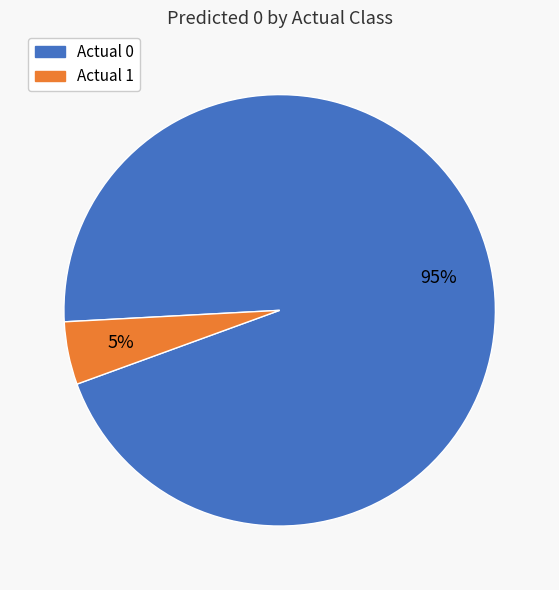

Is there a majority slice in this chart?

Yes